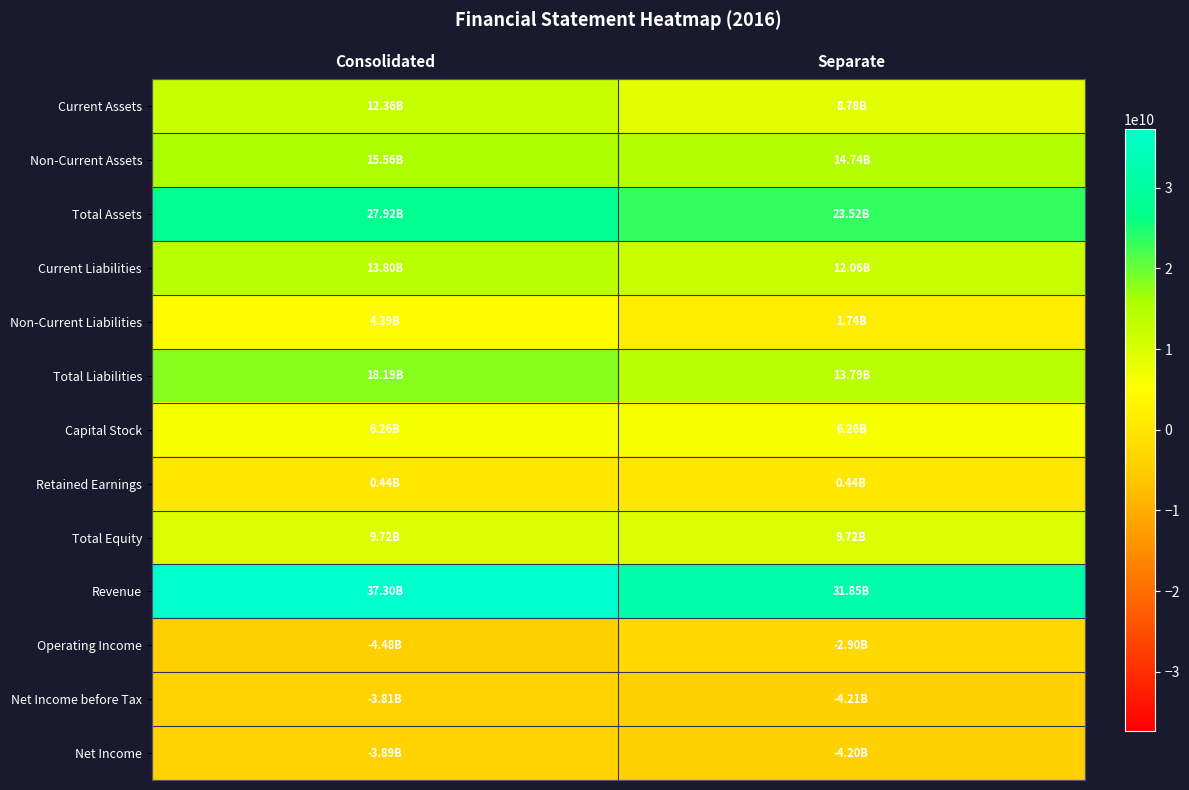

Which series has the largest total across all categories?

Revenue